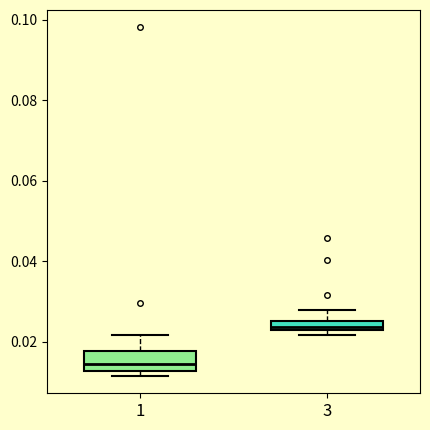

Which box has the lowest median line?

1